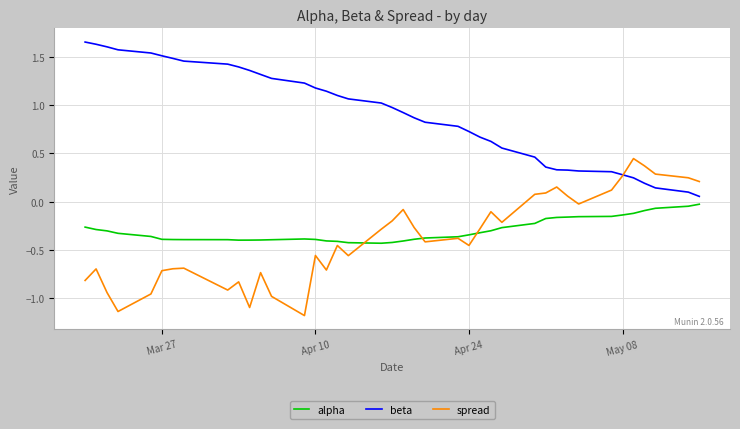

Rank the series by their maximum value, from lowest to highest.

alpha, spread, beta